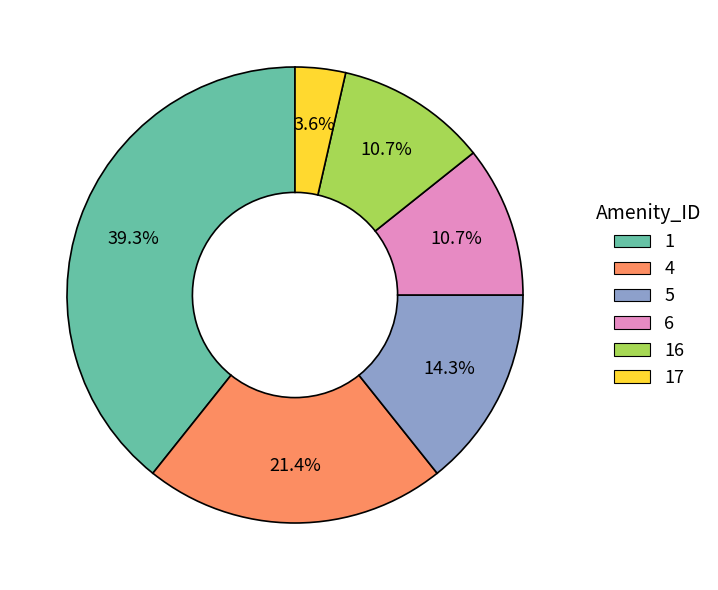

Does any single category account for the majority?

No